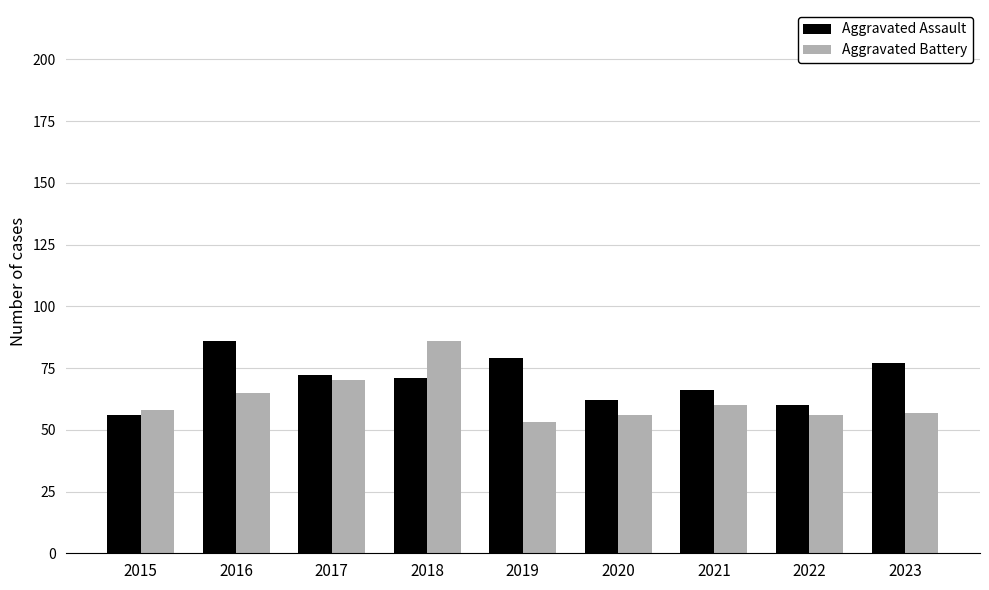

What is the value of the Aggravated Battery bar at the 3rd from the left?

70